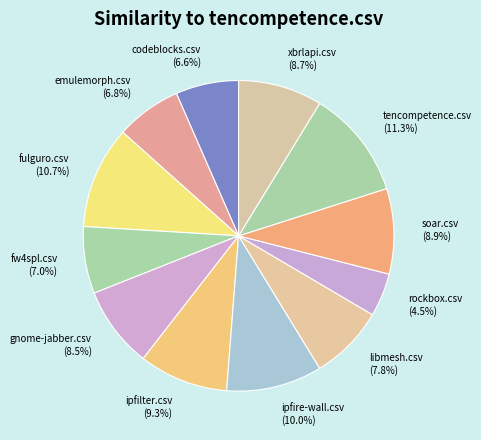

True or false: ipfire-wall.csv accounts for 10% of the total.

True